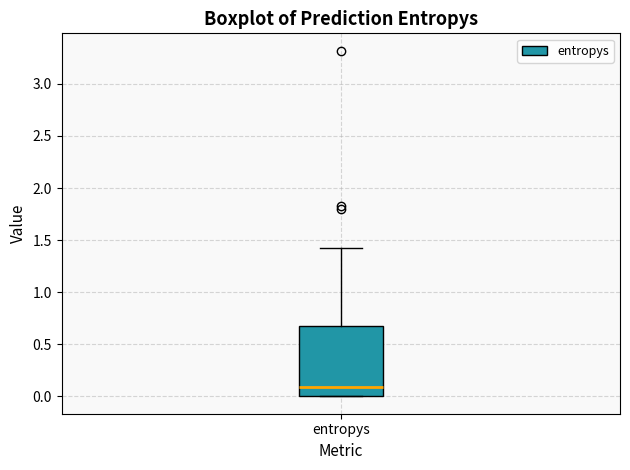

Read this box plot against the y-axis: the position of the median line, the range covered by the box, and the ends of both whiskers. The values are not printed on the chart, so give them approximately, as read against the axis.

median 0.1, box 0.0 to 0.7, whiskers 0.0 to 1.4